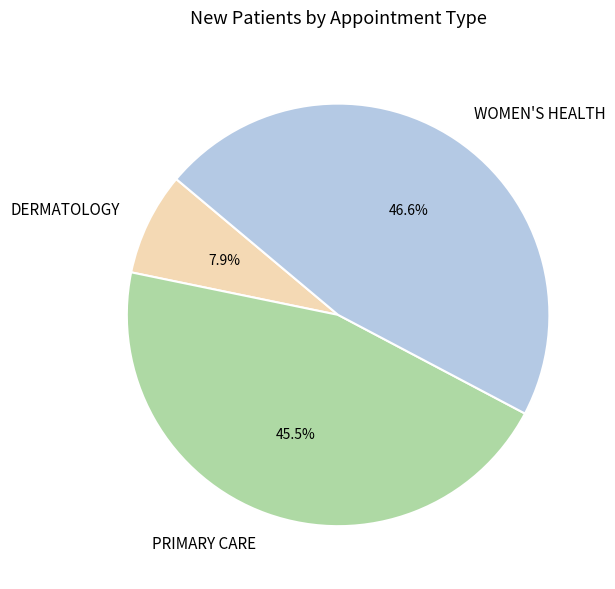

Is there a majority slice in this chart?

No